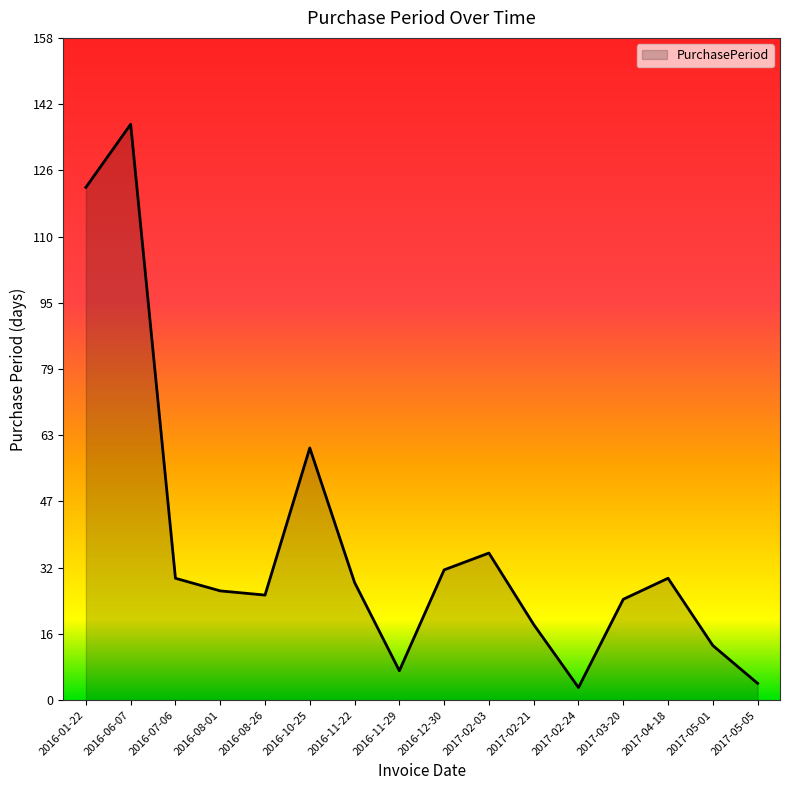

At which label does the data first exceed 28?

2016-01-22